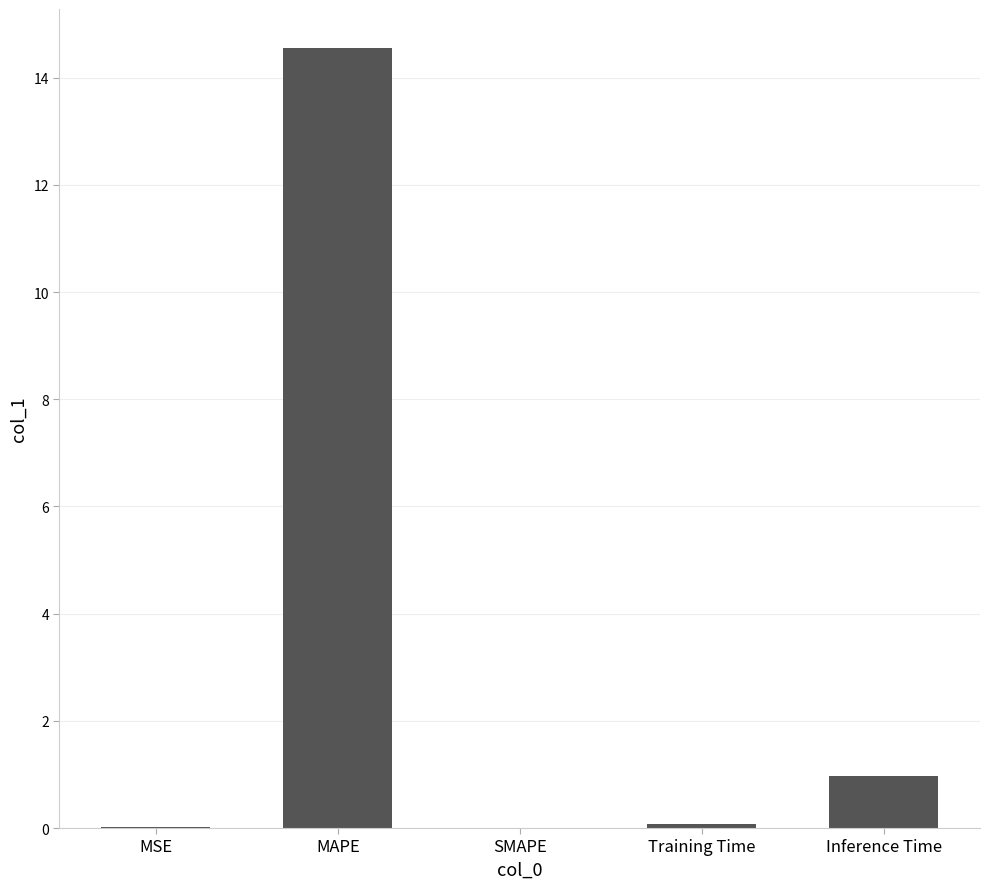

What is the change in value from SMAPE to Inference Time?

+1.0